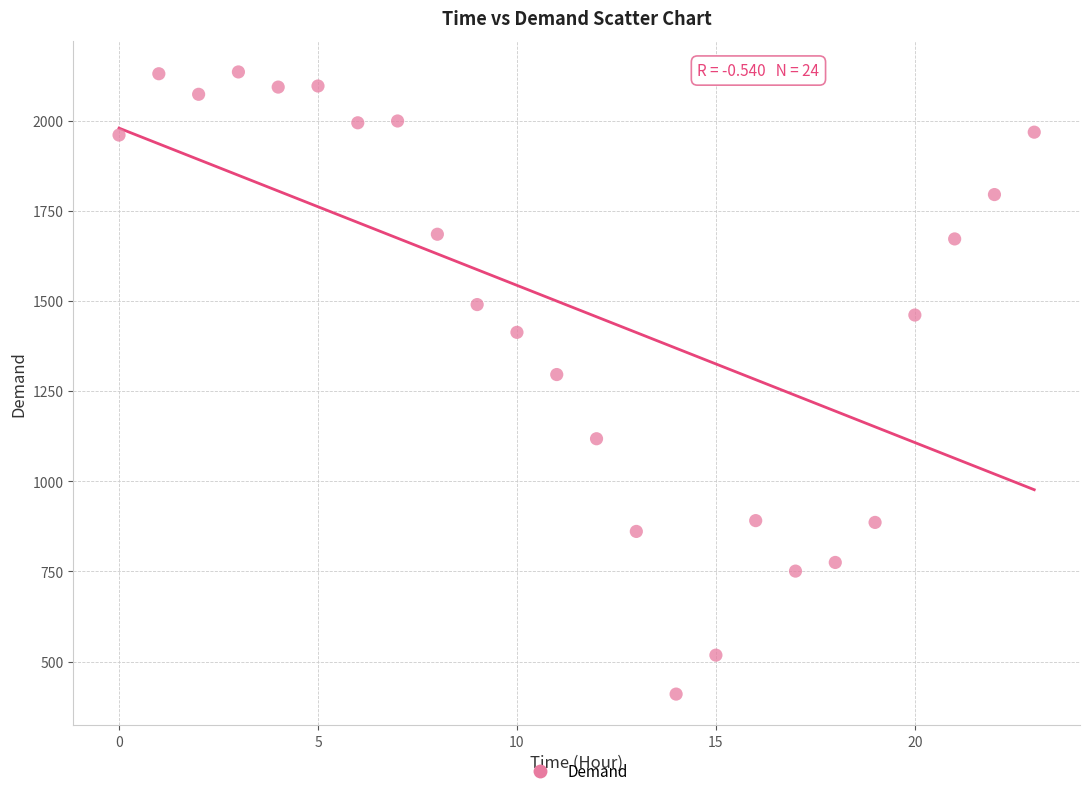

What is the range of Y values (max minus min)?

1725